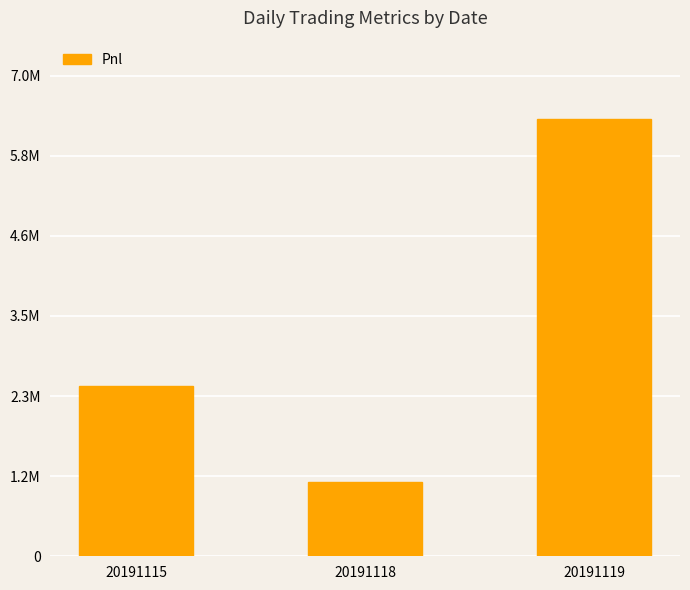

Rank the categories by value from lowest to highest.

20191118, 20191115, 20191119